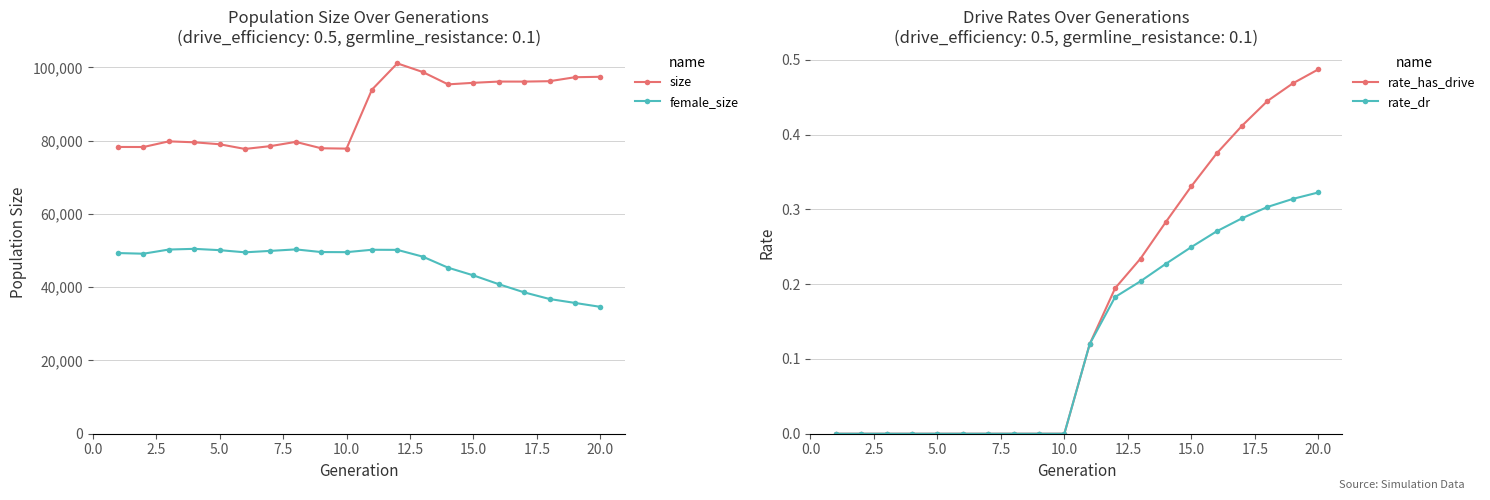

True or false: rate_dr has more than 0 points higher than both neighbors.

False